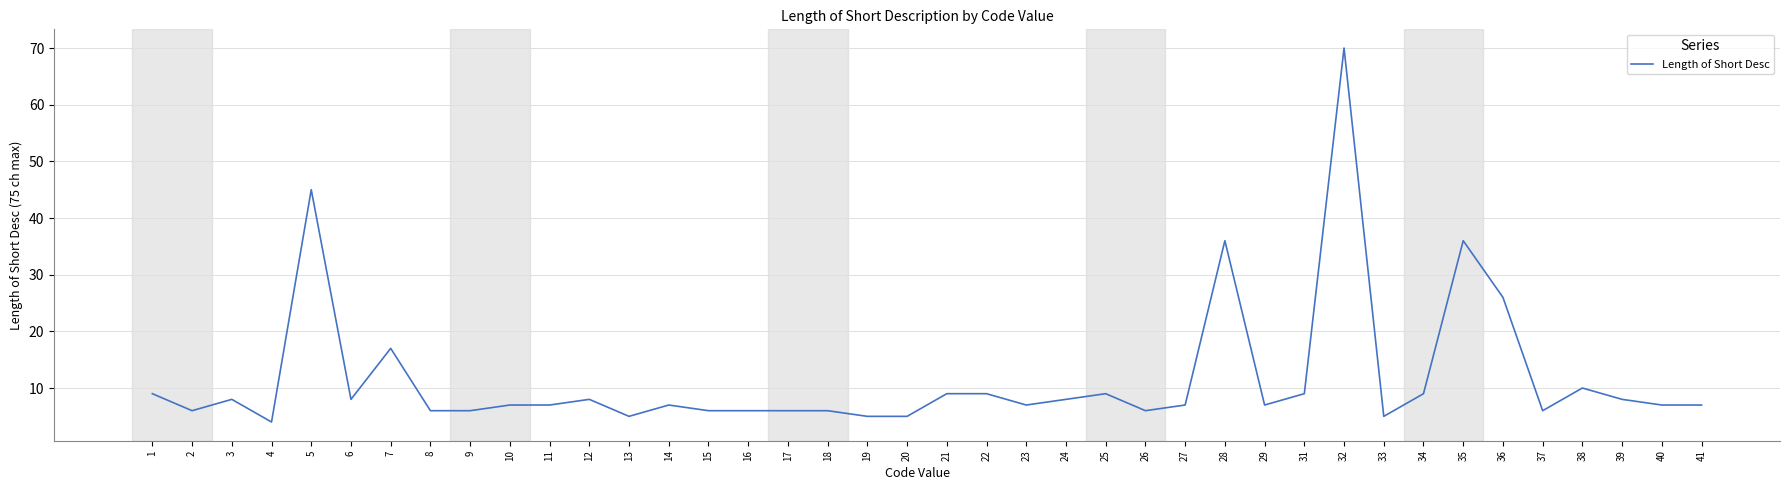

Where is the first local minimum?

2